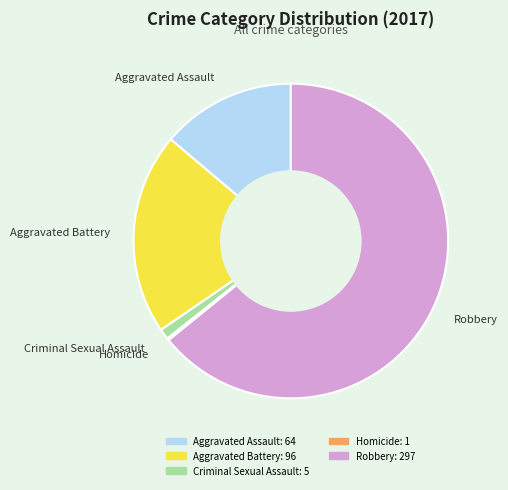

Which category accounts for the majority?

Robbery